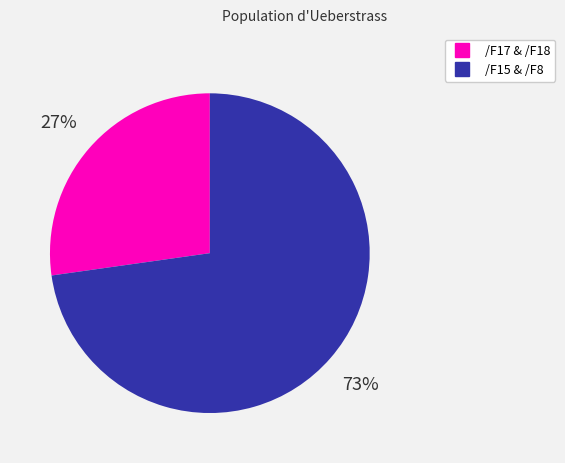

To the nearest percent, what is the difference between the largest and smallest slice percentages?

46%